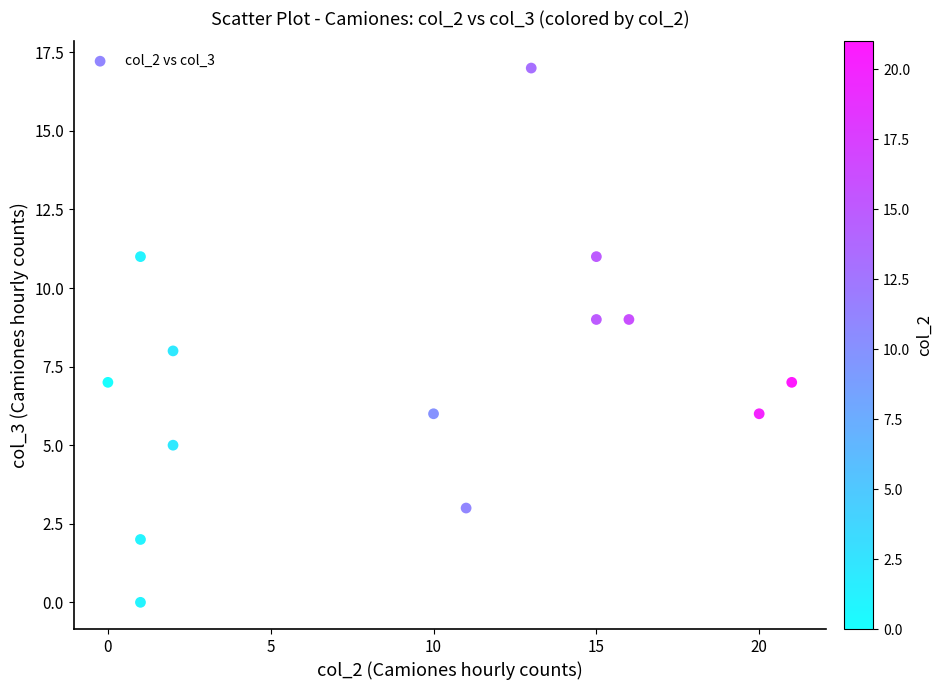

What is the range of X values (max minus min)?

21